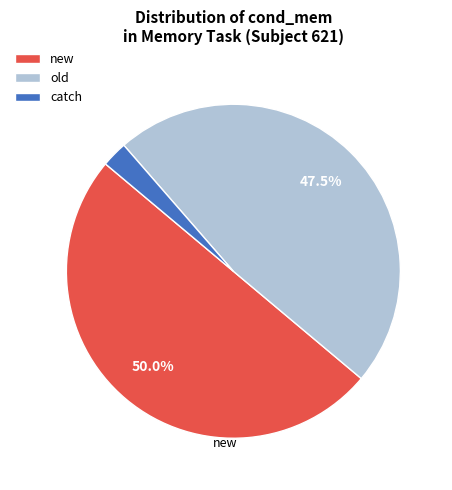

Which has a higher value, old or catch?

old